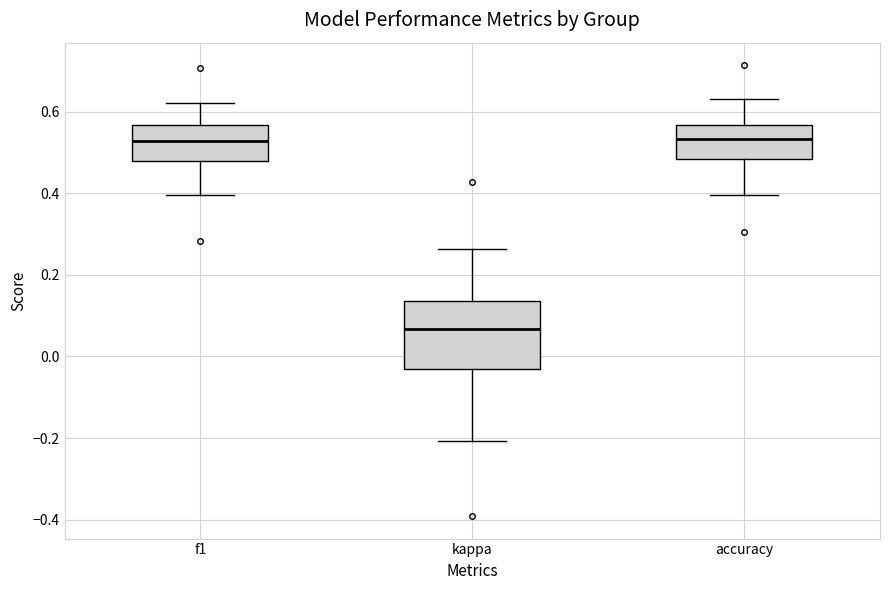

Which box has the lowest median line?

kappa